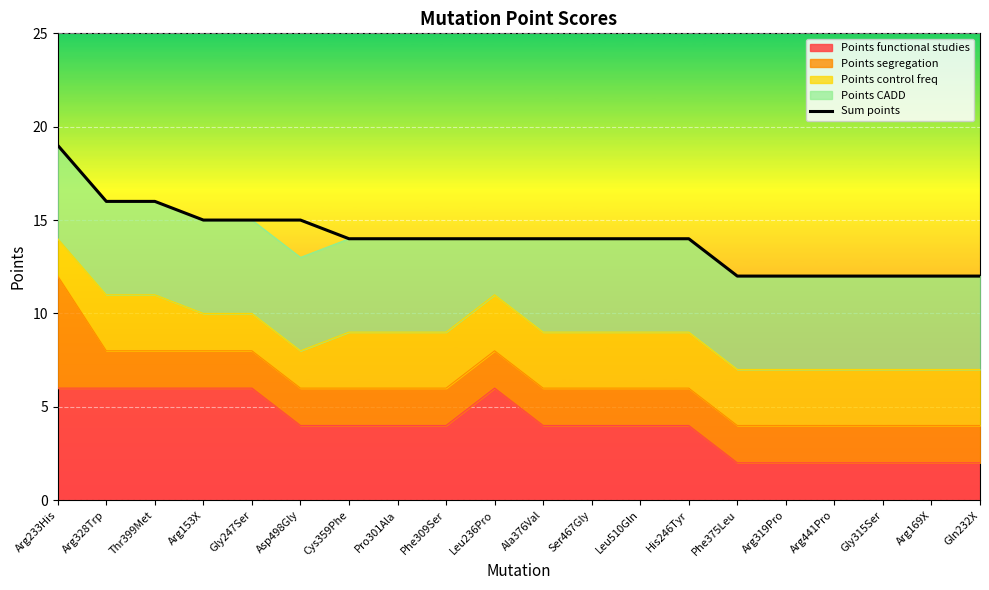

Reading left to right, list all the values displayed in this chart.

Arg233His=19	Arg328Trp=16	Thr399Met=16	Arg153X=15	Gly247Ser=15	Asp498Gly=15	Cys359Phe=14	Pro301Ala=14	Phe309Ser=14	Leu236Pro=14	Ala376Val=14	Ser467Gly=14	Leu510Gln=14	His246Tyr=14	Phe375Leu=12	Arg319Pro=12	Arg441Pro=12	Gly315Ser=12	Arg169X=12	Gln232X=12